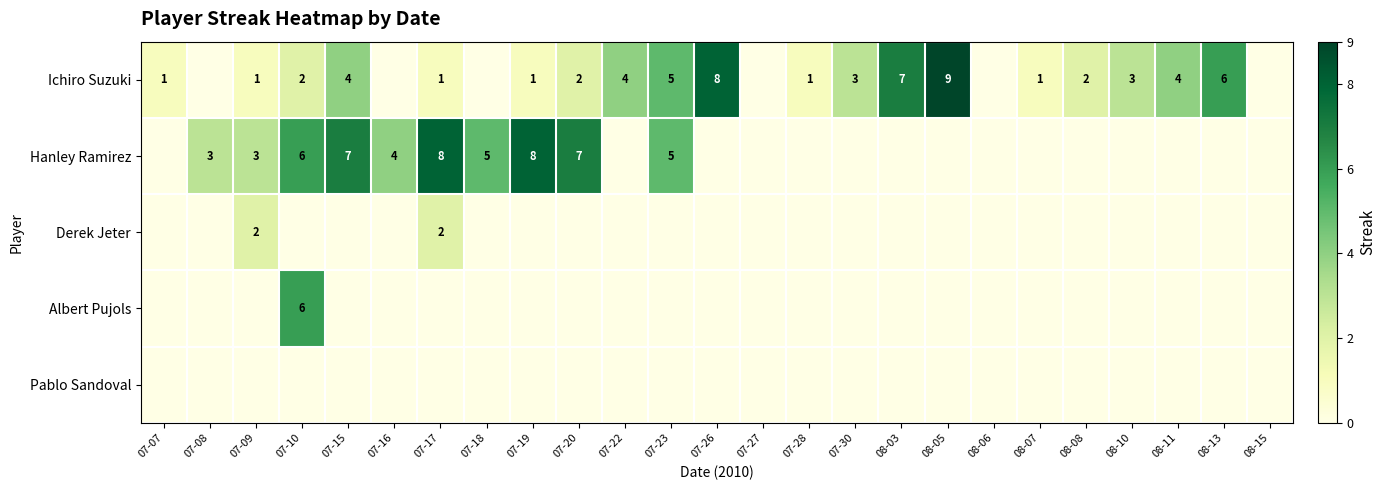

Is it true that Ichiro Suzuki equals 4 at 07-22?

True